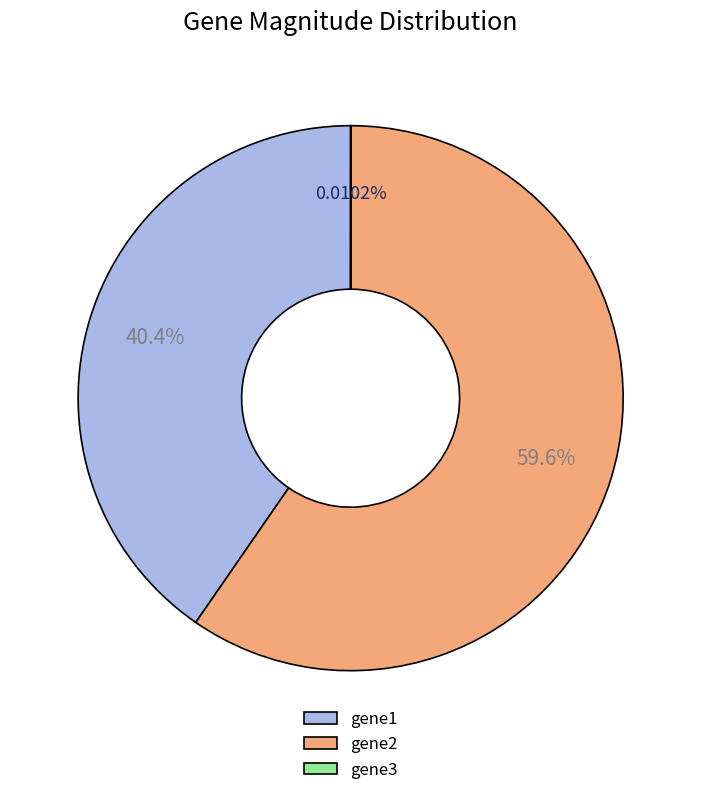

Does gene2 account for over 50% of the chart?

Yes